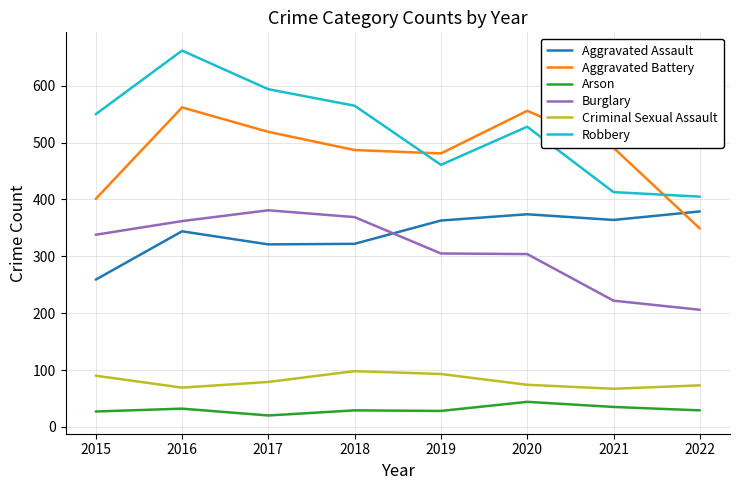

Is it true that Criminal Sexual Assault equals 108 at 2021?

False